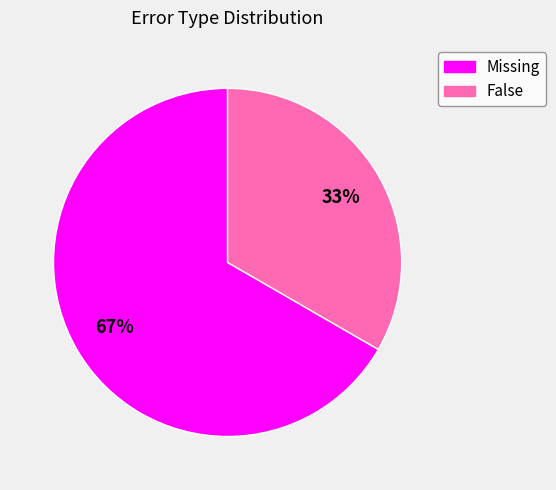

Between Missing and False, which is larger?

Missing